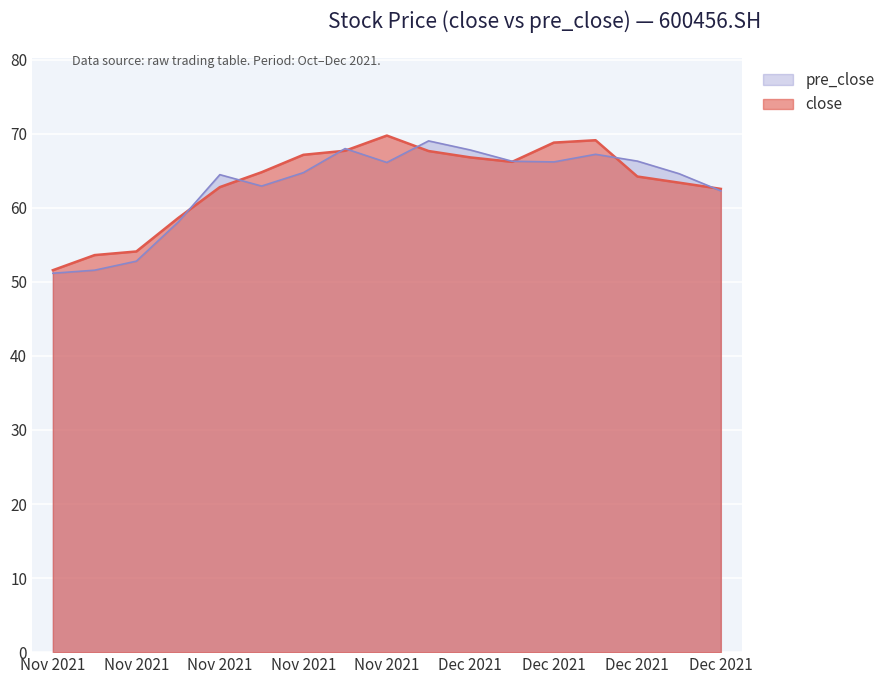

Read the close value at 20211213.

68.8